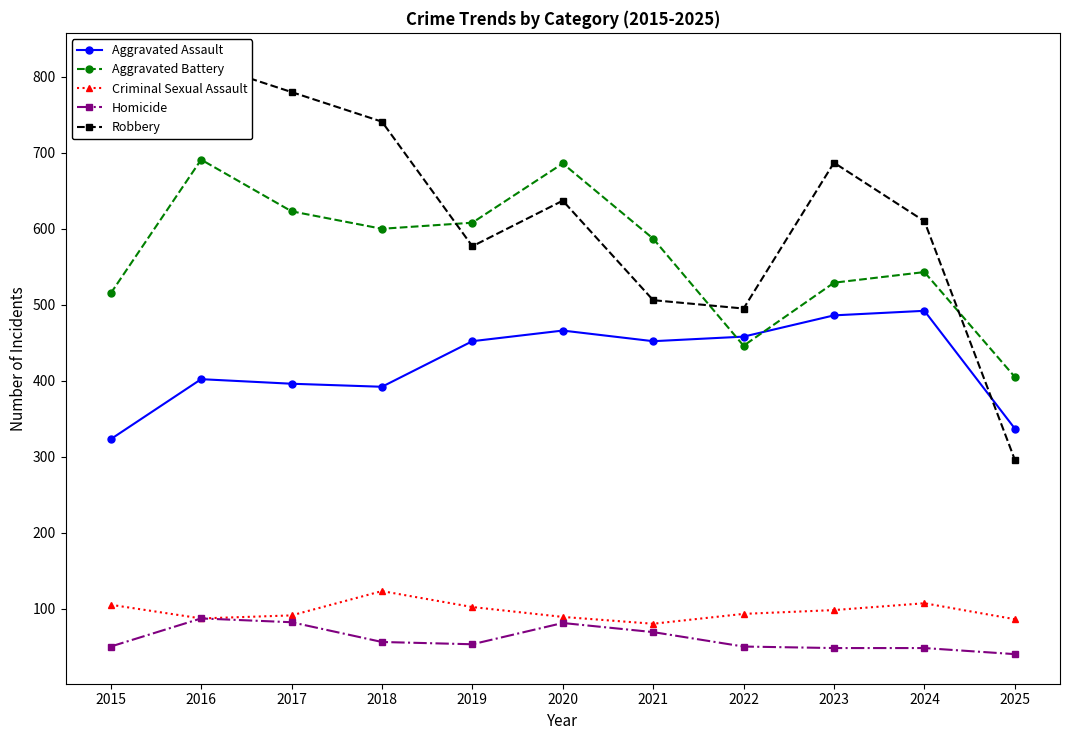

Reading left to right, what are all the values shown in this chart?

Aggravated Assault: 2015=323	2016=402	2017=396	2018=392	2019=452	2020=466	2021=452	2022=458	2023=486	2024=492	2025=337
Aggravated Battery: 2015=515	2016=691	2017=623	2018=600	2019=608	2020=686	2021=587	2022=446	2023=529	2024=543	2025=405
Criminal Sexual Assault: 2015=105	2016=87	2017=91	2018=123	2019=102	2020=89	2021=80	2022=93	2023=98	2024=107	2025=86
Homicide: 2015=50	2016=87	2017=82	2018=56	2019=53	2020=81	2021=69	2022=50	2023=48	2024=48	2025=40
Robbery: 2015=726	2016=819	2017=780	2018=741	2019=577	2020=637	2021=506	2022=495	2023=687	2024=610	2025=296